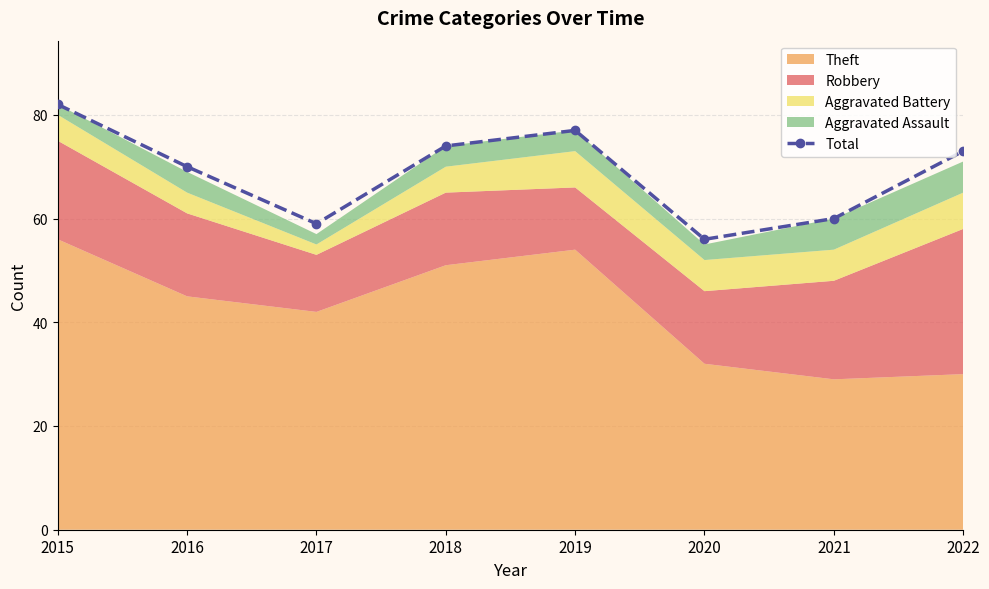

Reading left to right, transcribe all the data shown in this chart.

2015=82	2016=70	2017=59	2018=74	2019=77	2020=56	2021=60	2022=73